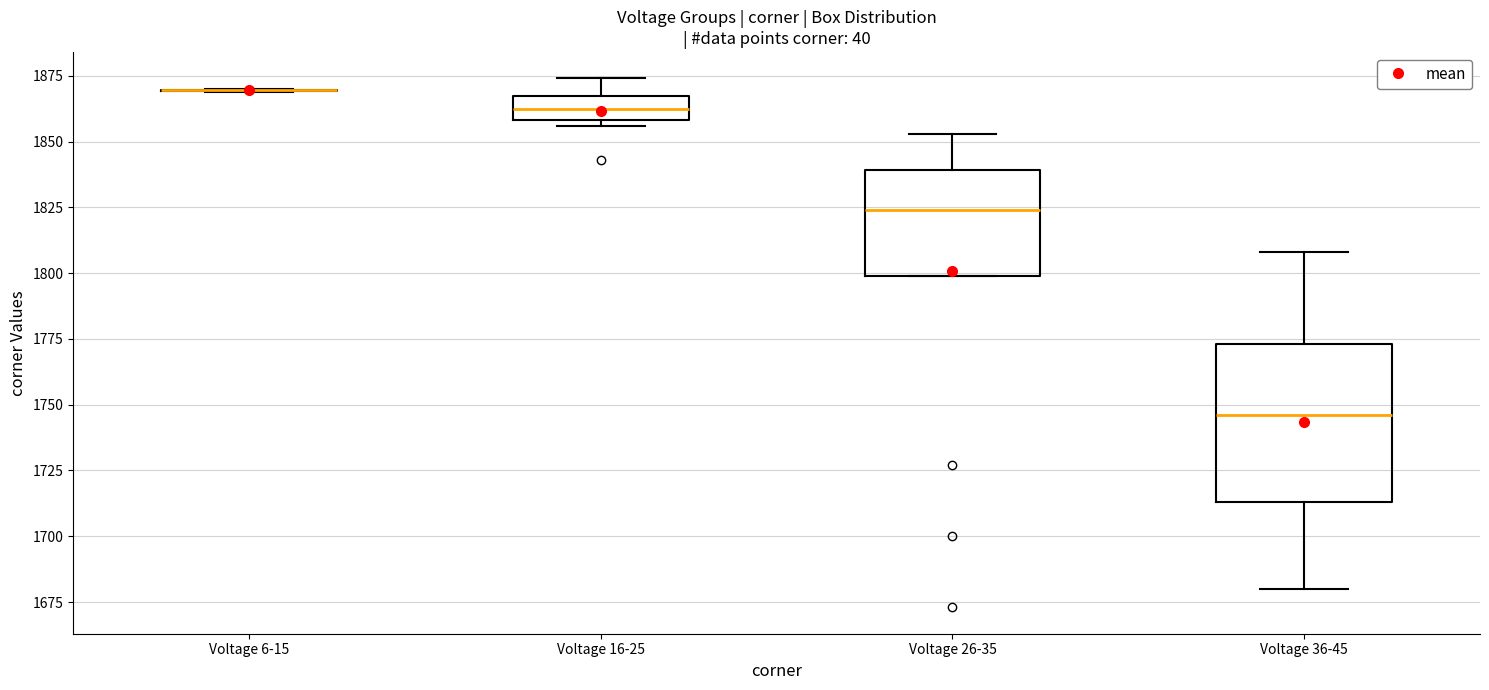

Comparing the boxes themselves (not the whiskers), which one is the tallest?

Voltage 36-45